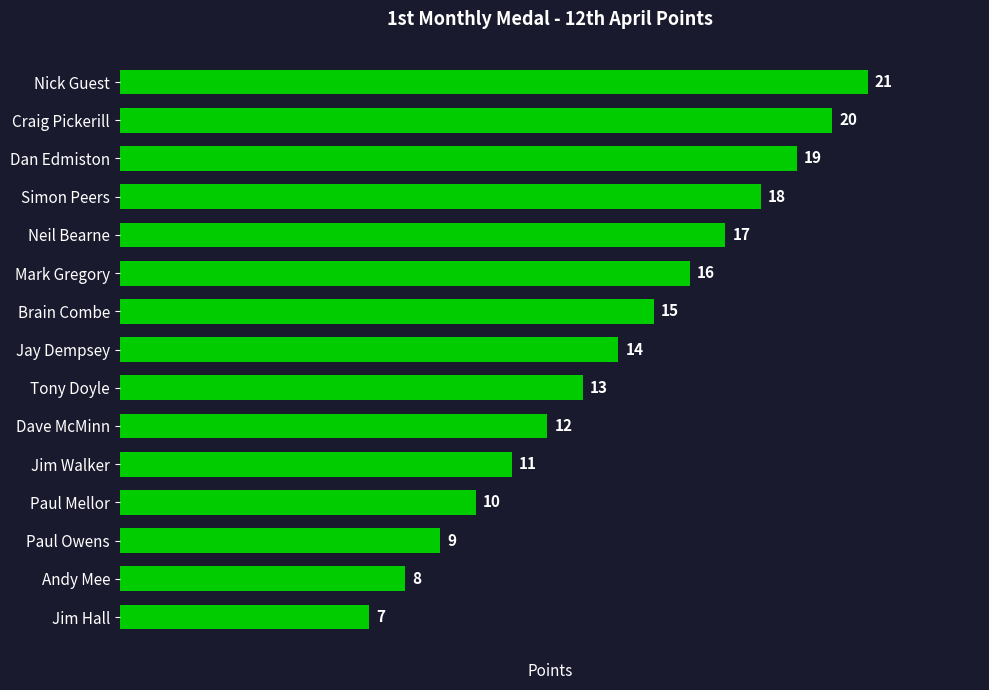

What is the ratio of the value at Dan Edmiston to the value at Tony Doyle?

1.5